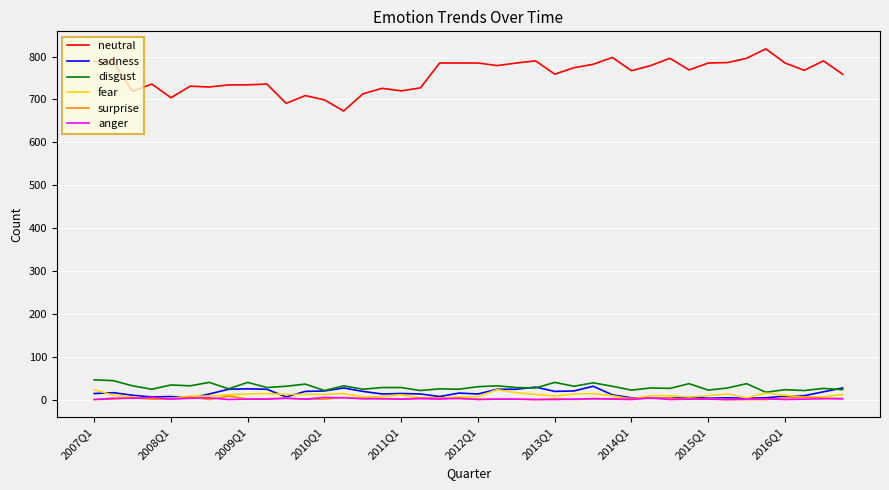

What is the highest value of the anger series?

5